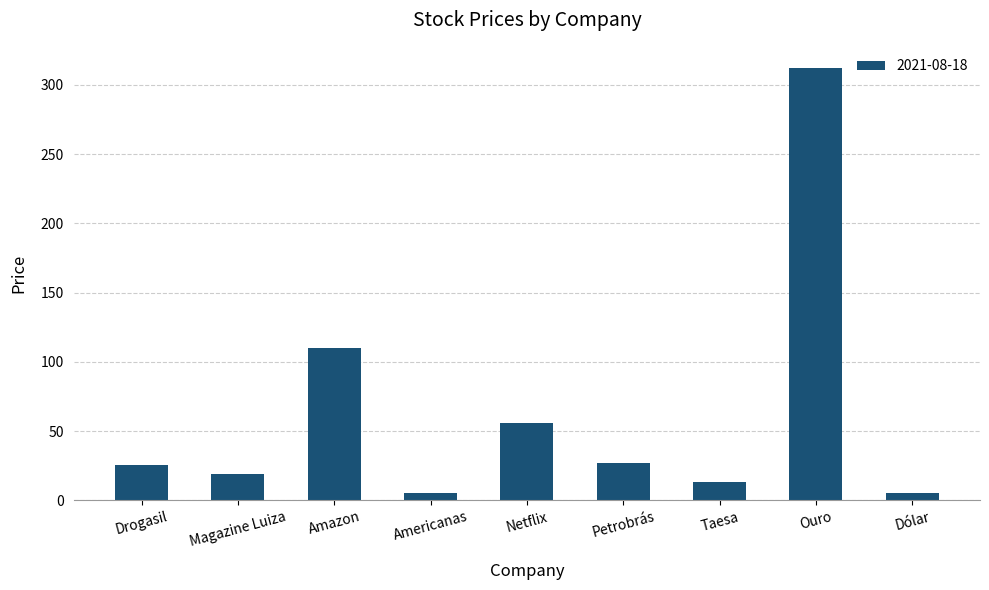

The chart shows a value of 154.8 at Amazon. True or false?

False